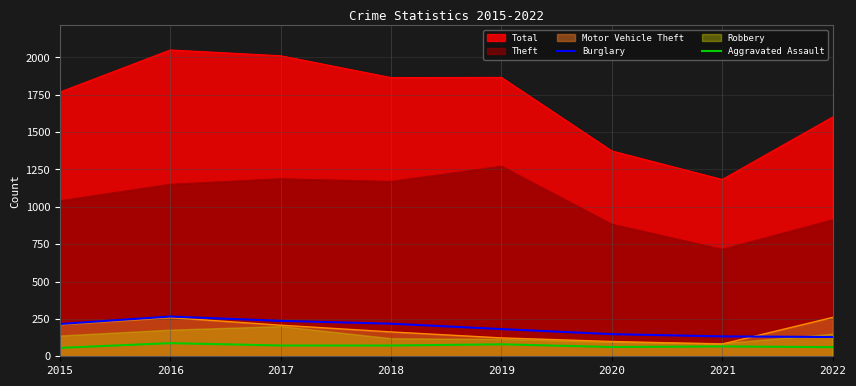

What is the difference between the second highest and minimum values in the Burglary series?

108